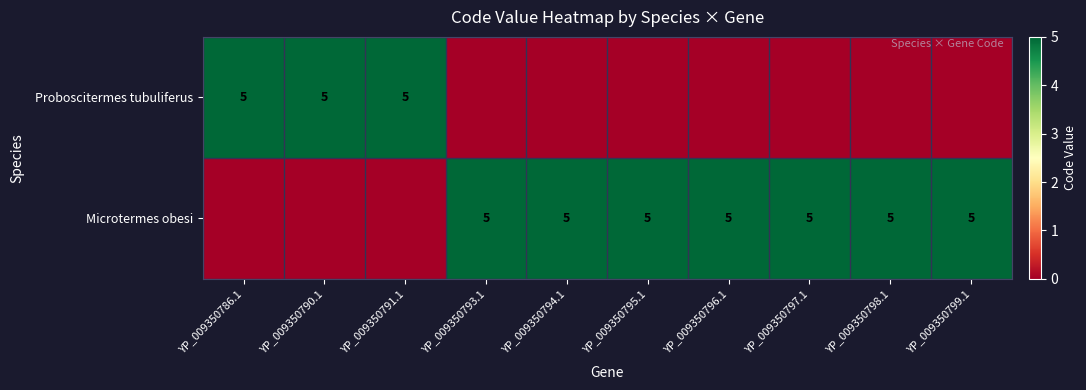

Between YP_009350799.1 and YP_009350796.1, which is larger?

YP_009350799.1